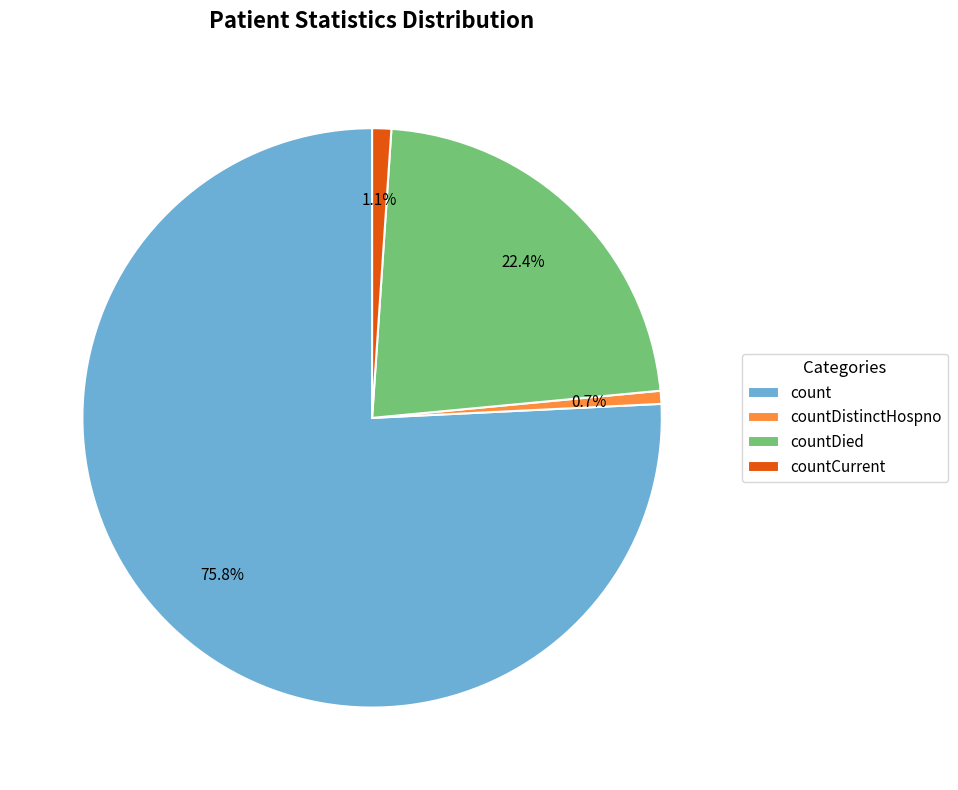

True or false: count accounts for 65% of the total.

False